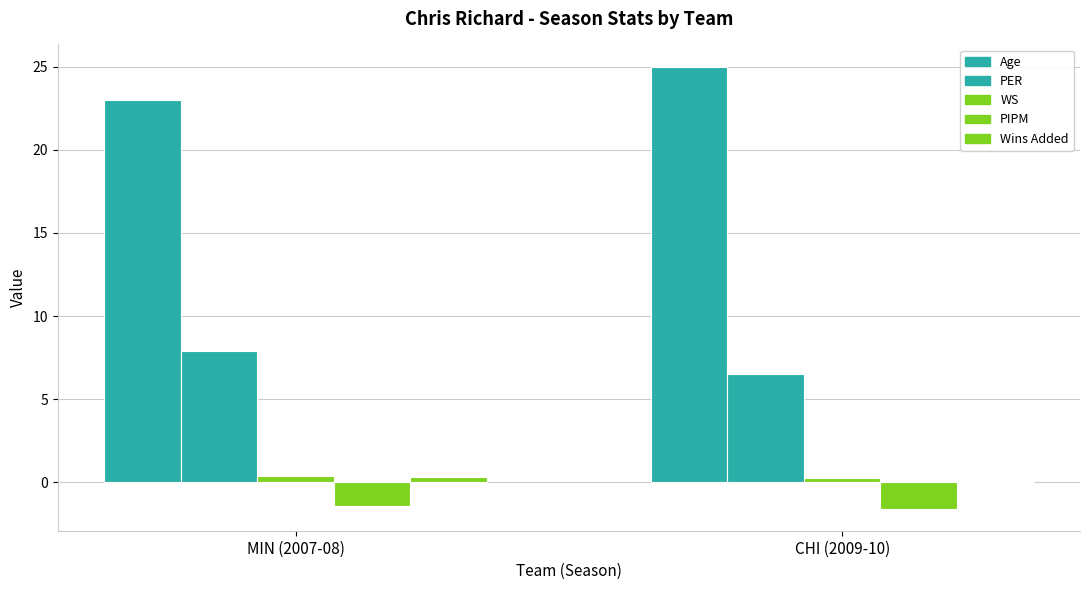

Count the number of categories in the chart.

2